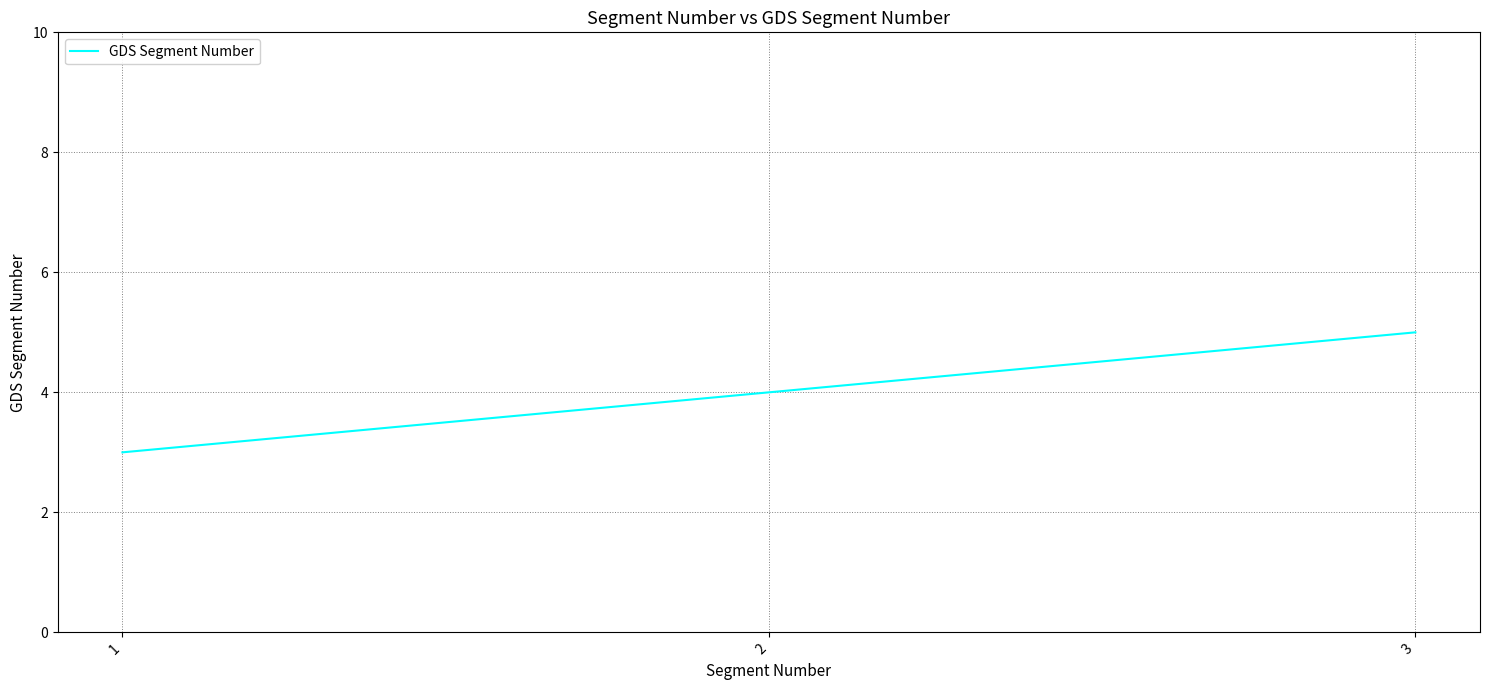

What is the approximate value at 1?

3